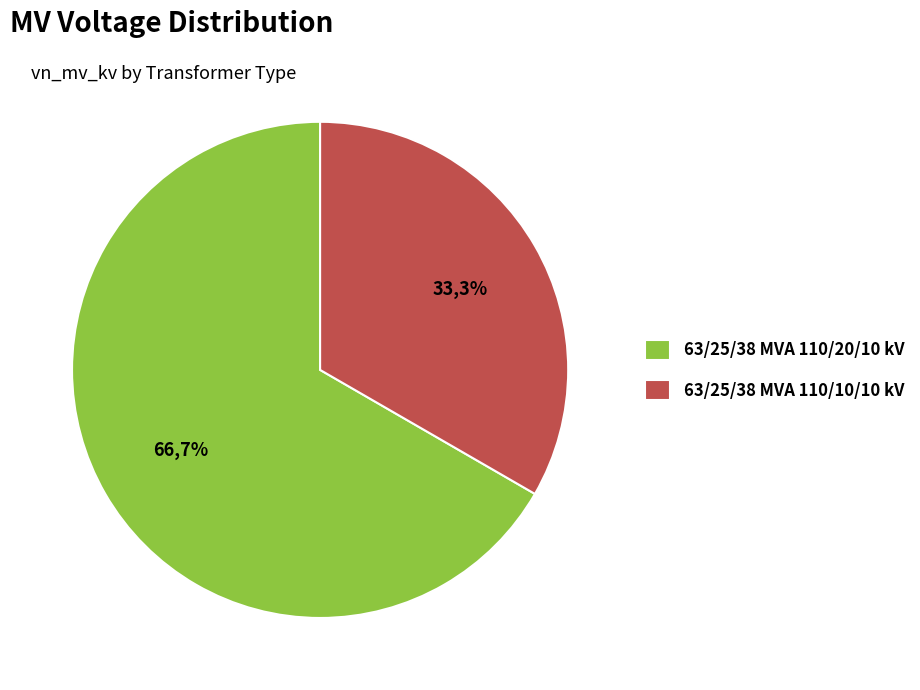

What is the ratio of the value at 63/25/38 MVA 110/10/10 kV to the value at 63/25/38 MVA 110/20/10 kV?

0.5